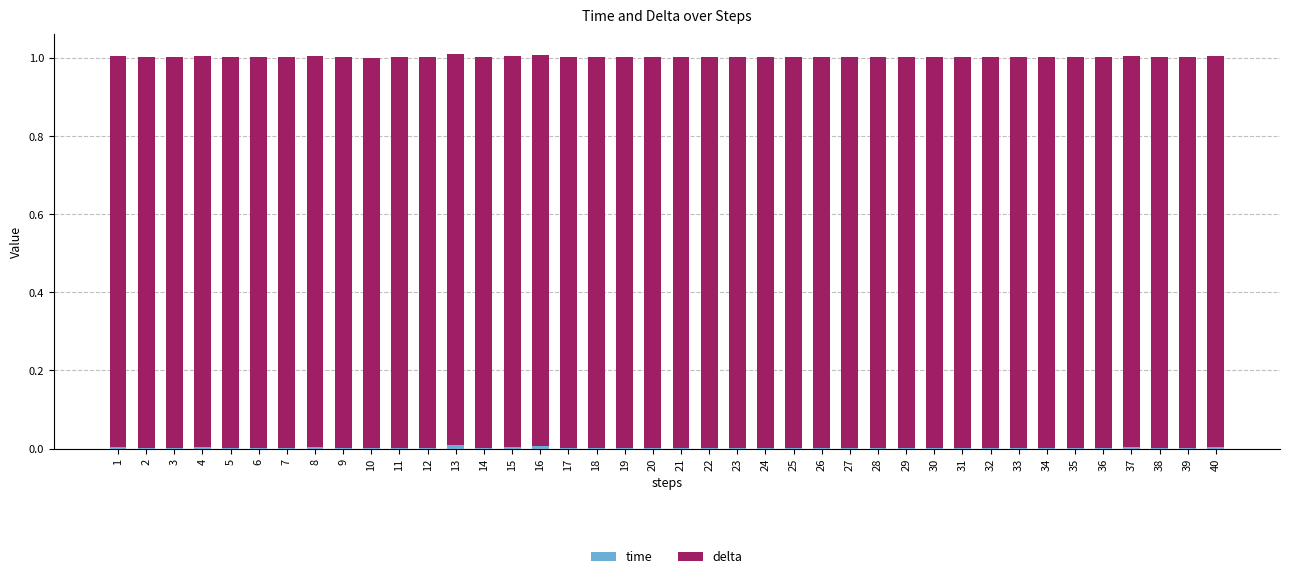

At which category is the sum across all series the highest?

13